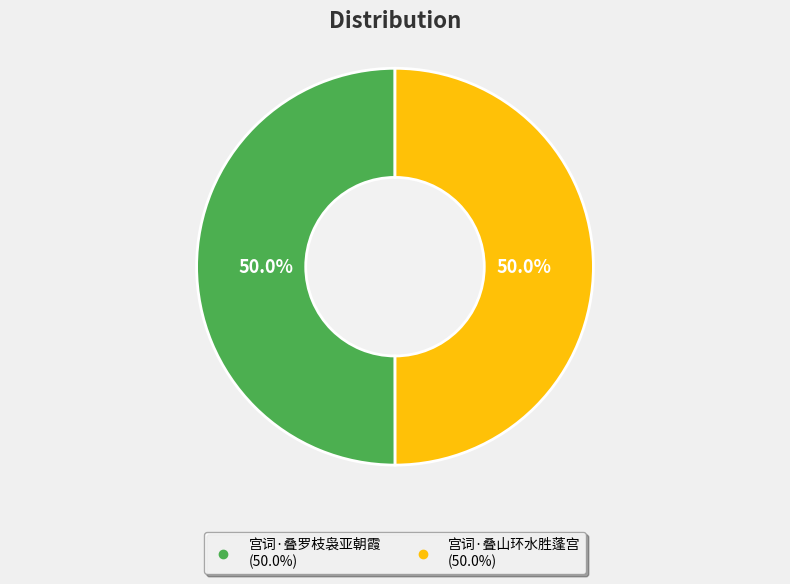

Approximately how many times larger is the value at 宫词·叠山环水胜蓬宫 compared to 宫词·叠罗枝袅亚朝霞?

1.0